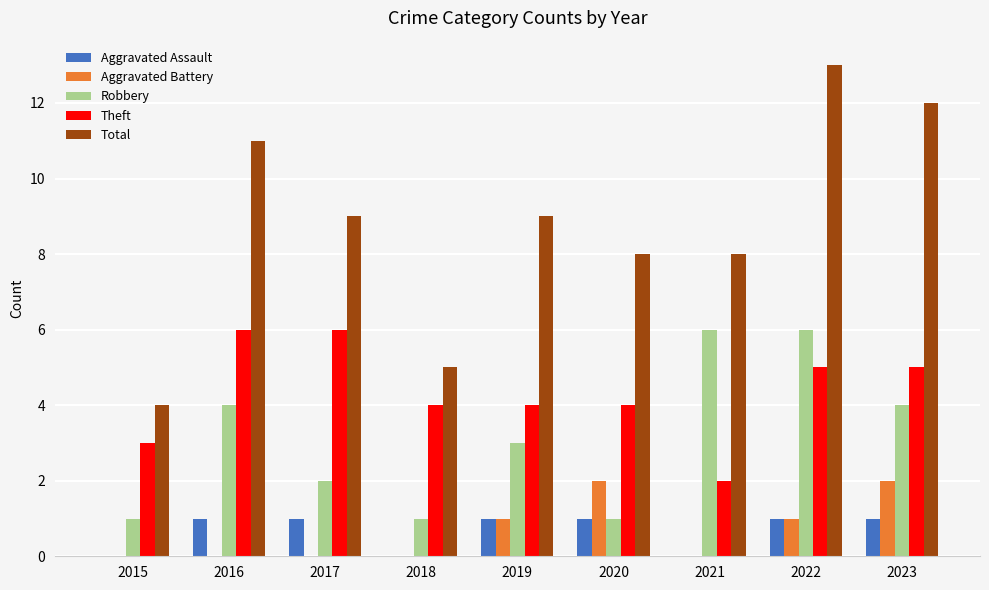

What is the sum of all Aggravated Assault values?

6